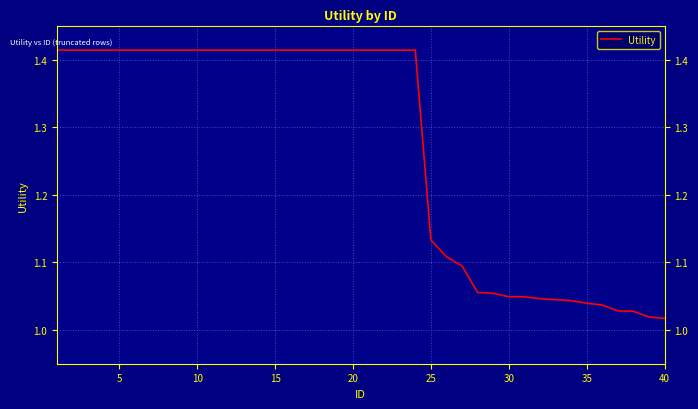

What is the difference between the maximum and minimum values?

0.4